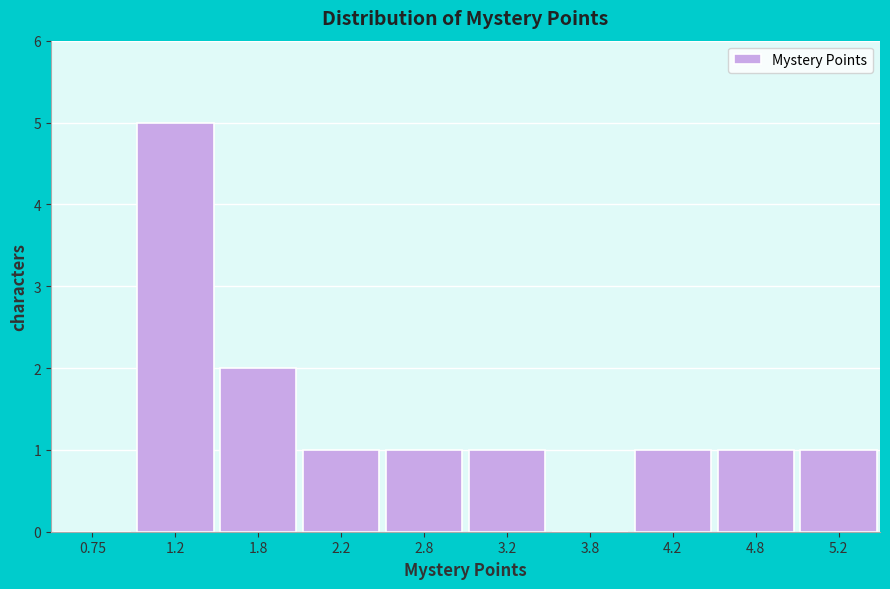

Reading left to right, list every bar in this chart as the range it spans on the x-axis followed by its height. The values are not printed on the chart, so give them approximately, as read against the axis.

0.5 to 1.0: 0
1.0 to 1.5: 5
1.5 to 2.0: 2
2.0 to 2.5: 1
2.5 to 3.0: 1
3.0 to 3.5: 1
3.5 to 4.0: 0
4.0 to 4.5: 1
4.5 to 5.0: 1
5.0 to 5.5: 1